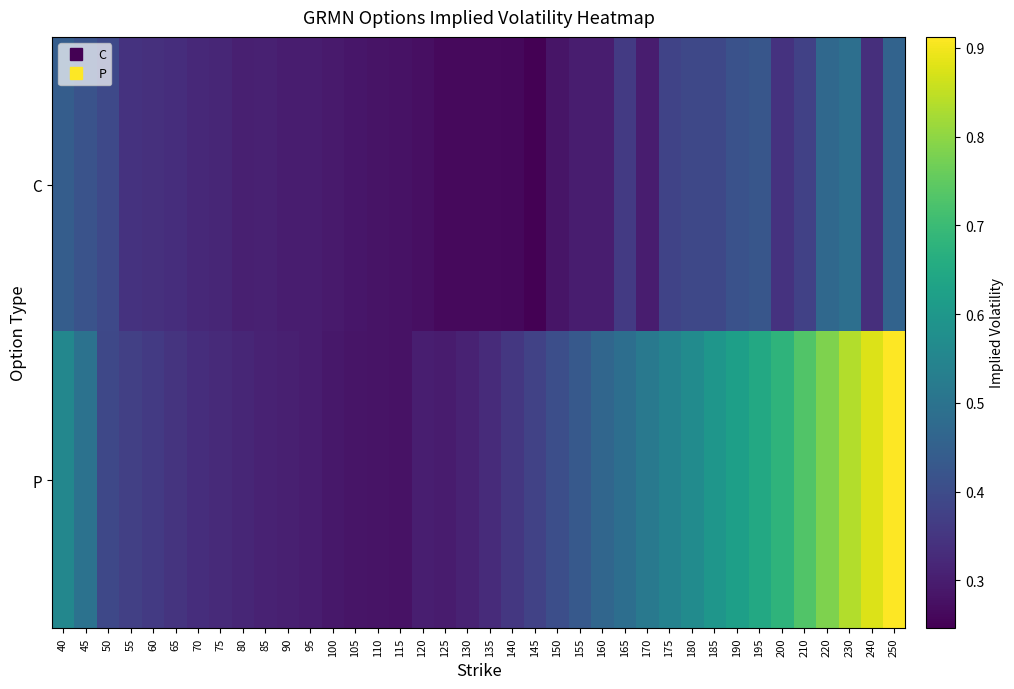

At how many categories does at least one series exceed 0?

38